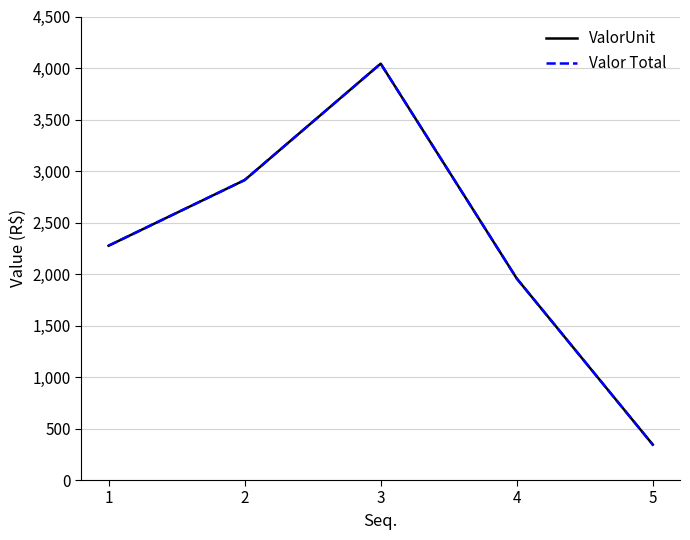

Does the chart display data point markers on the line(s)?

No